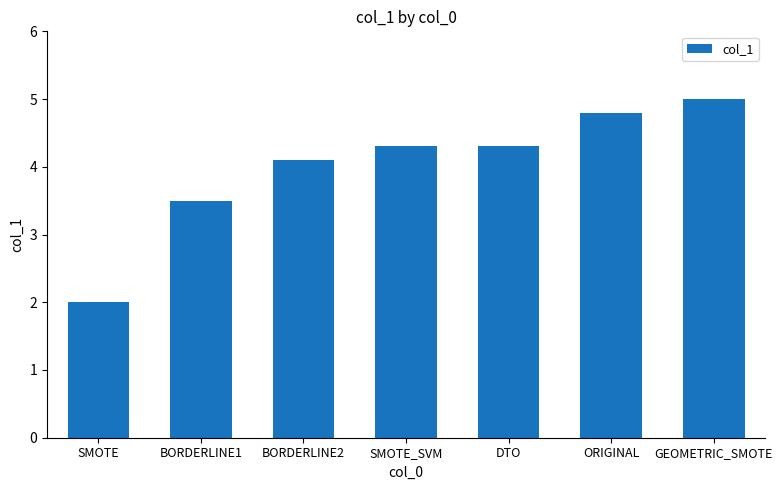

What is the label of the 6th bar from the right?

BORDERLINE1